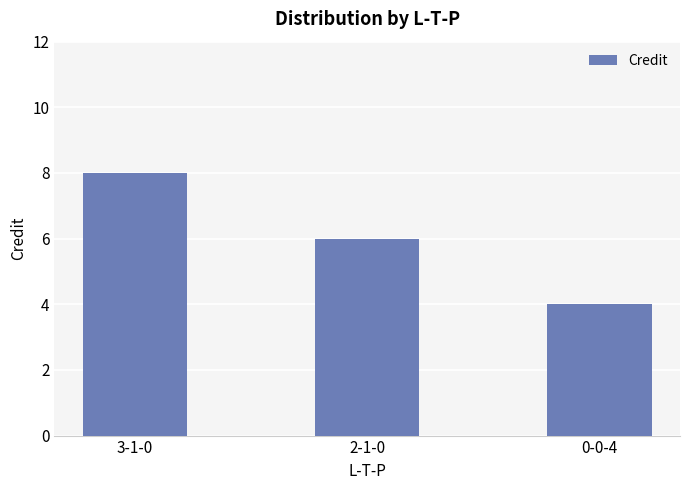

What is the label of the 1st bar from the right?

0-0-4